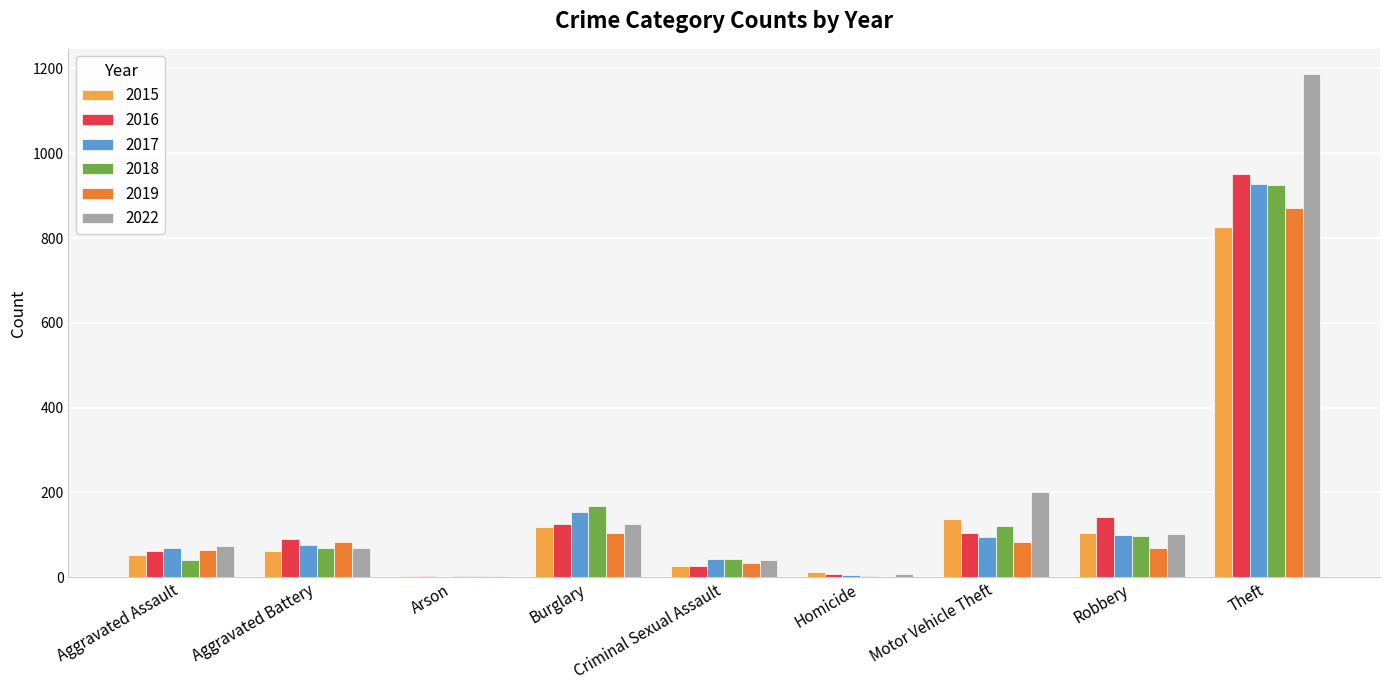

Which series changed the most between Aggravated Assault and Burglary?

2018